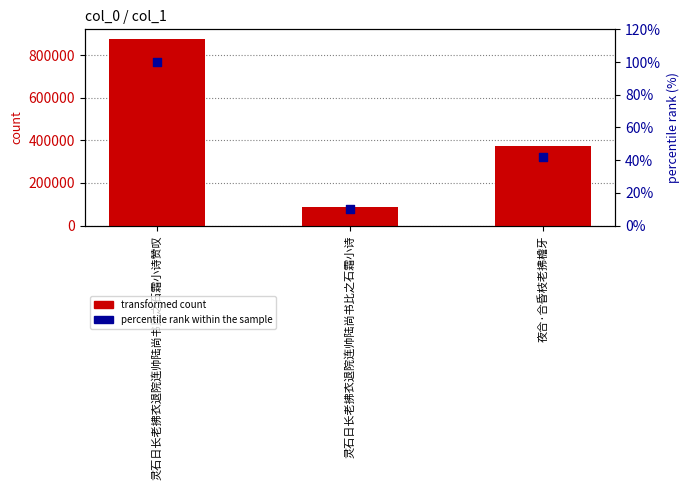

Which series contains the lowest Y value?

percentile rank within the sample